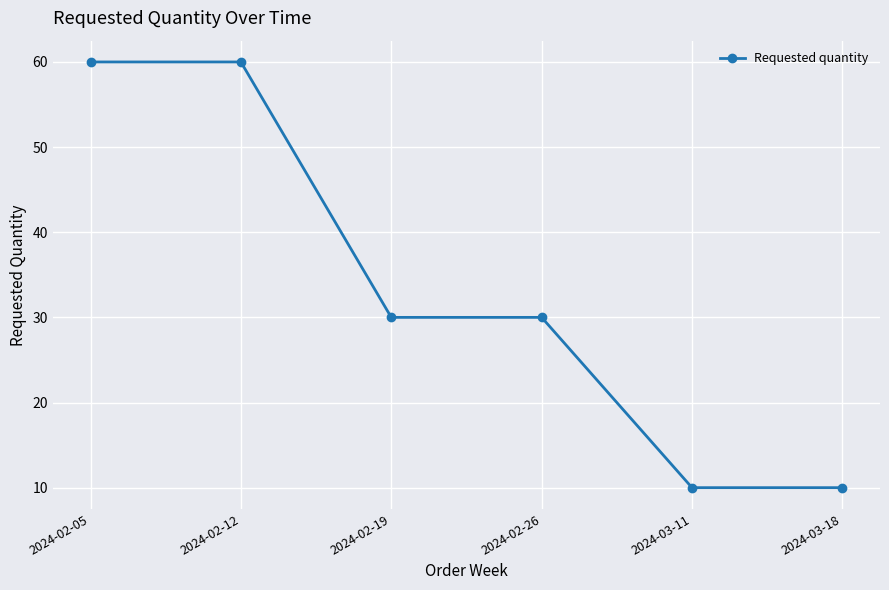

Reading left to right, extract all data points from this chart.

2024-02-05=60	2024-02-12=60	2024-02-19=30	2024-02-26=30	2024-03-11=10	2024-03-18=10